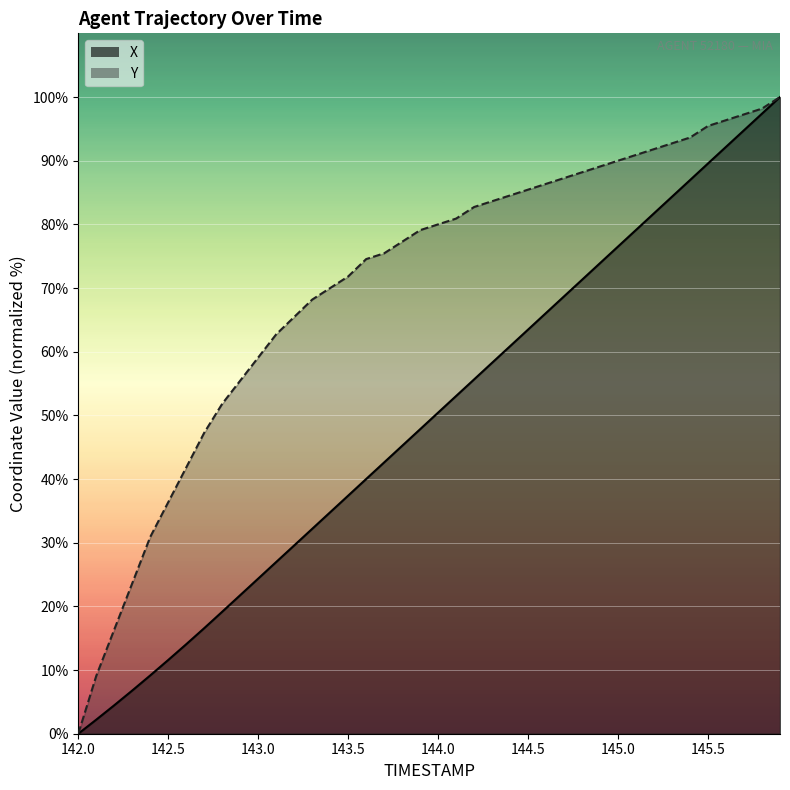

Reading right to left, list all the values displayed in this chart.

X: 145.9=100.0	145.8=97.4	145.7=94.8	145.6=92.2	145.5=89.6	145.4=87.0	145.3=84.3	145.2=81.7	145.1=79.1	145.0=76.5	144.9=73.9	144.8=71.3	144.7=68.7	144.6=66.1	144.5=63.5	144.4=60.9	144.3=58.3	144.2=55.7	144.1=53.0	144.0=50.4	143.9=47.8	143.8=45.2	143.7=42.6	143.6=40.0	143.5=37.4	143.4=34.8	143.3=32.2	143.2=29.6	143.1=27.0	143.0=24.4	142.9=21.8	142.8=19.2	142.7=16.6	142.6=14.1	142.5=11.6	142.4=9.2	142.3=6.8	142.2=4.5	142.1=2.2	142.0=0.0
Y: 145.9=100.0	145.8=98.2	145.7=97.3	145.6=96.4	145.5=95.5	145.4=93.6	145.3=92.7	145.2=91.8	145.1=90.9	145.0=90.0	144.9=89.1	144.8=88.2	144.7=87.3	144.6=86.4	144.5=85.5	144.4=84.5	144.3=83.6	144.2=82.7	144.1=80.9	144.0=80.0	143.9=79.1	143.8=77.3	143.7=75.5	143.6=74.5	143.5=71.8	143.4=70.0	143.3=68.2	143.2=65.5	143.1=62.7	143.0=59.1	142.9=55.5	142.8=51.8	142.7=47.3	142.6=41.8	142.5=36.4	142.4=30.9	142.3=23.6	142.2=16.4	142.1=9.1	142.0=0.0